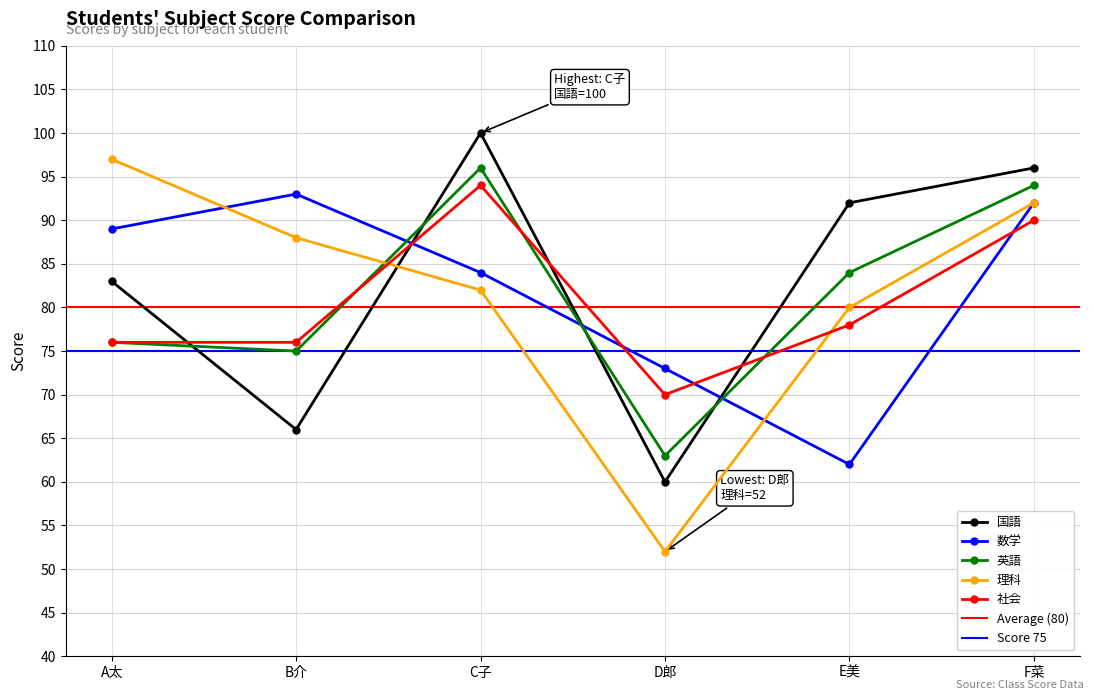

Which series has the largest total across all categories?

国語